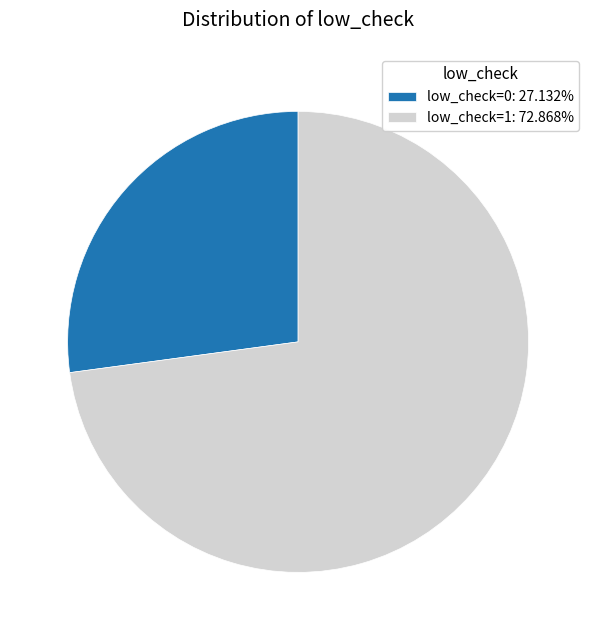

How many segments does this pie chart have?

2